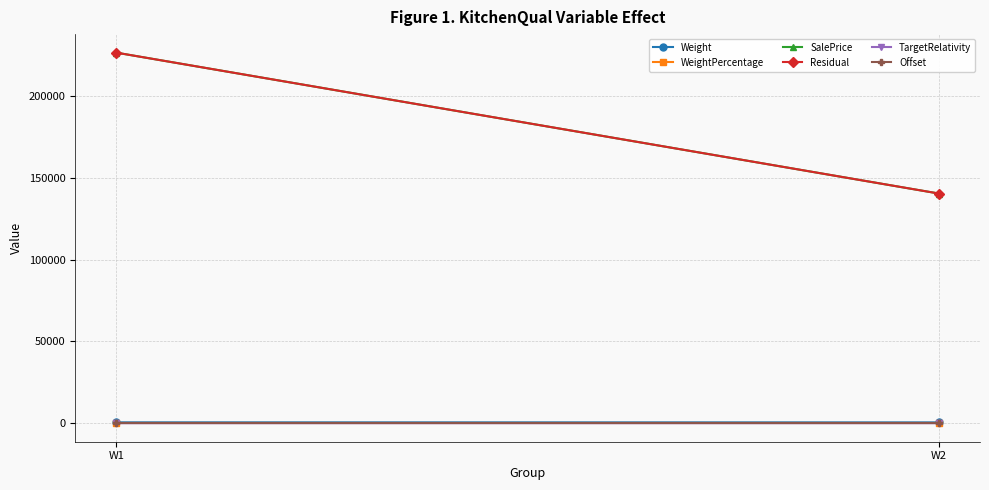

The WeightPercentage series shows 0.5 at W2. True or false?

True